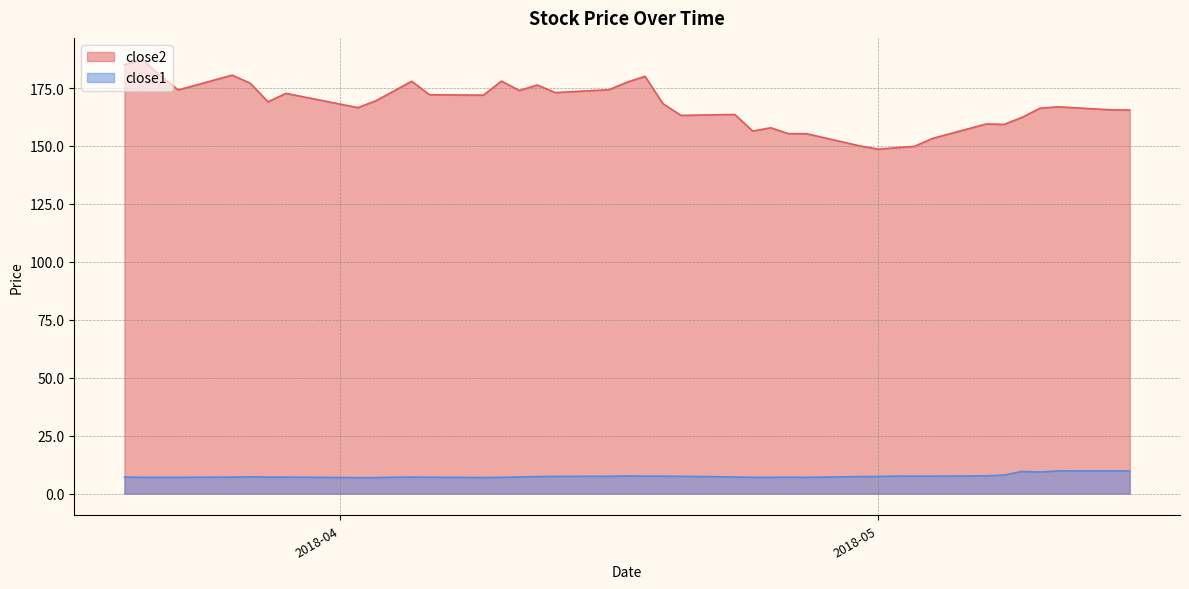

List the series in order of their peak value, highest first.

close2, close1